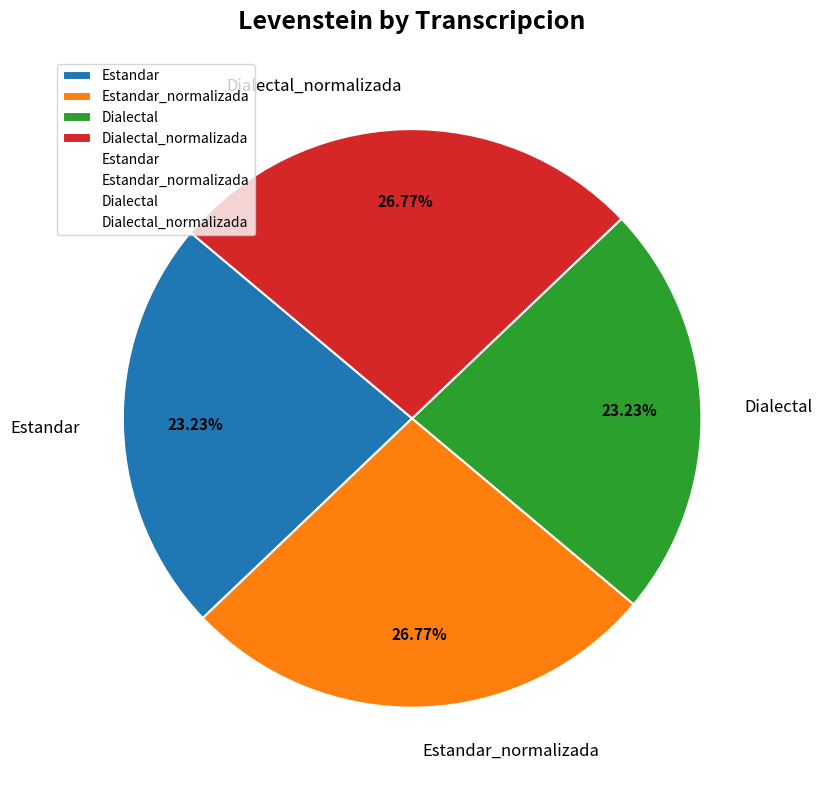

Between Estandar_normalizada and Dialectal, which is larger?

Estandar_normalizada